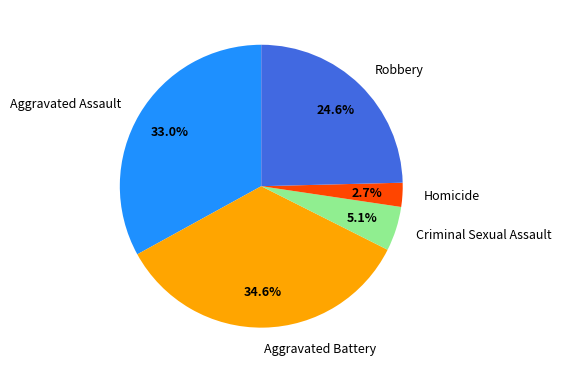

Which slice is the largest?

Aggravated Battery